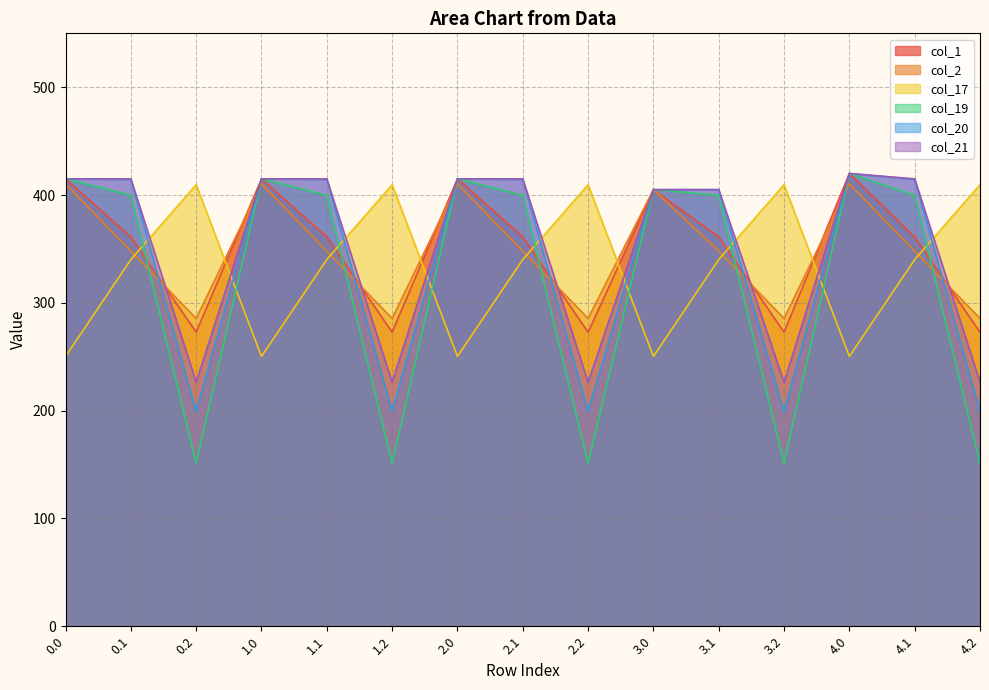

What value does the col_21 series have at 4.0?

420.0